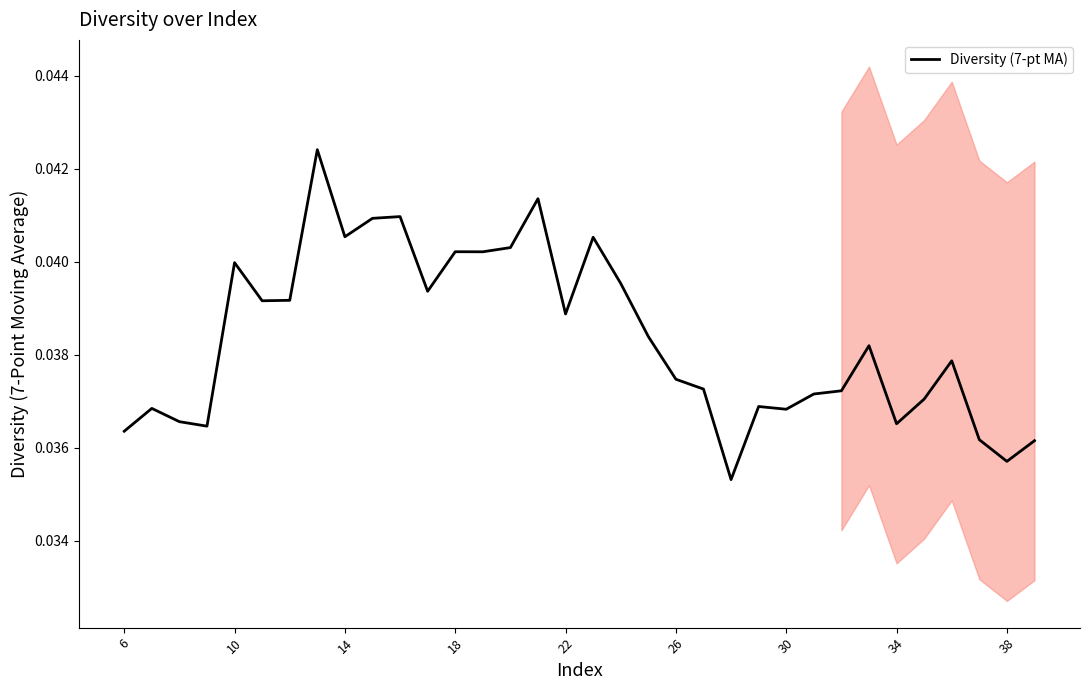

Count the values in the range 0 to 1.

34